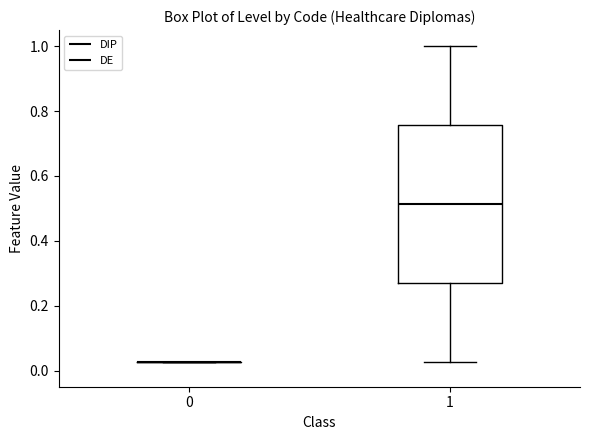

Which box is the tallest, from its lower edge to its upper edge?

1